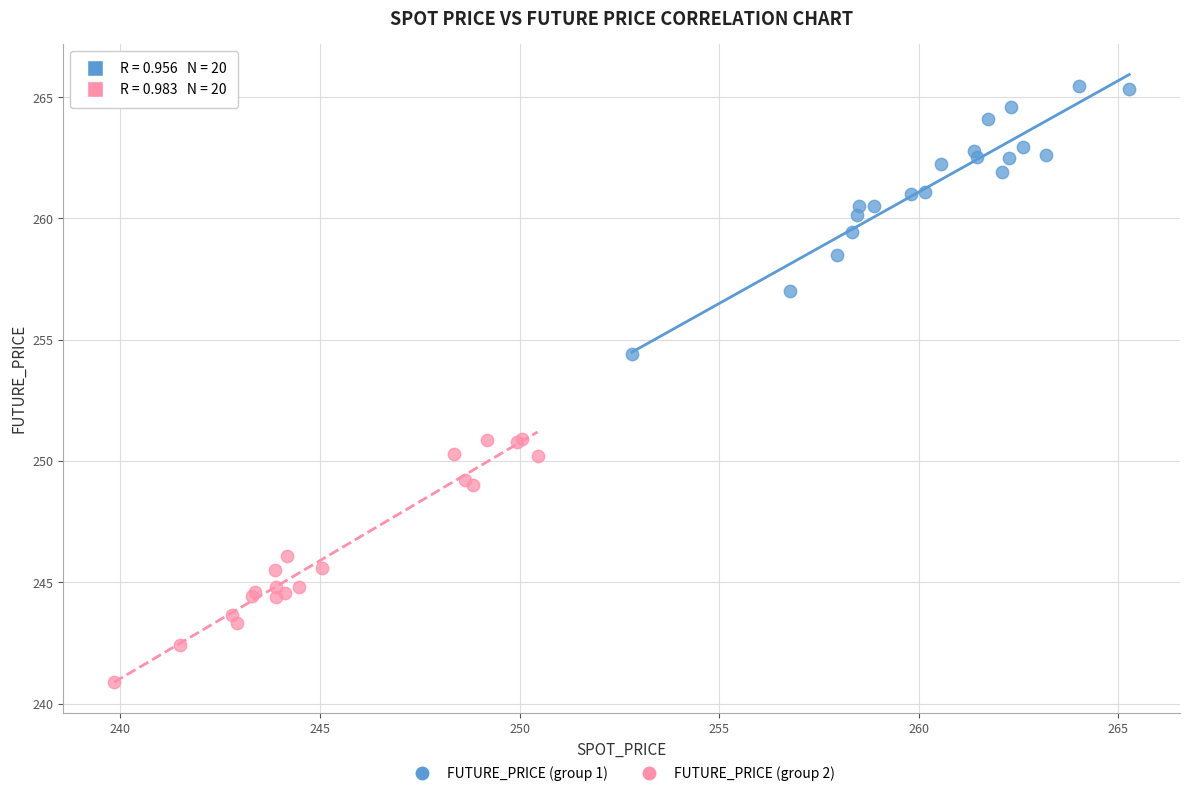

What are all the series names shown in the legend?

FUTURE_PRICE (group 1), FUTURE_PRICE (group 2)